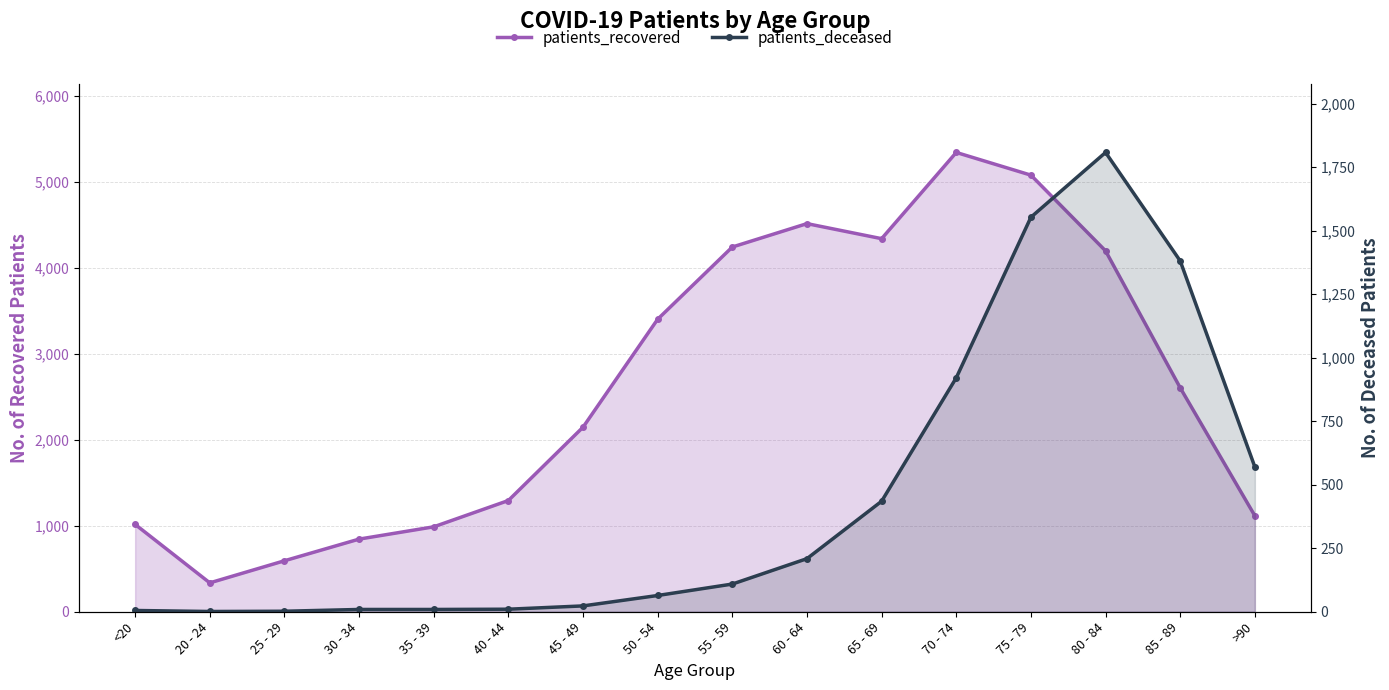

What is the smallest value displayed?

1